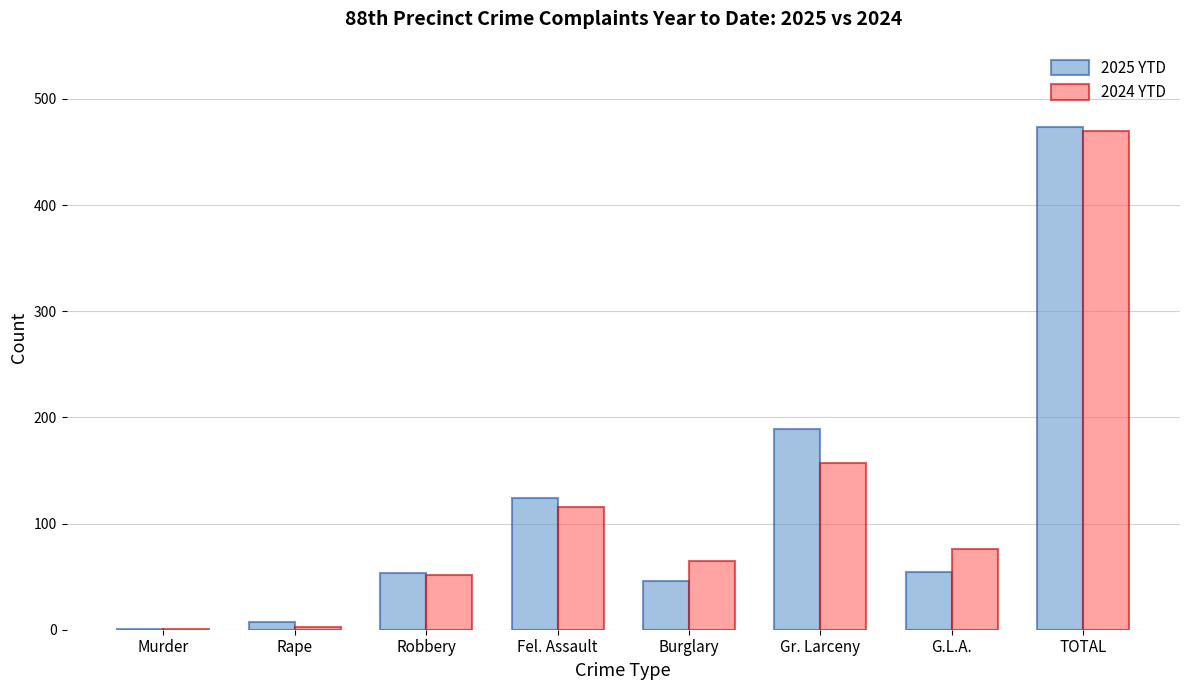

Which series has the largest range (max minus min)?

2025 YTD